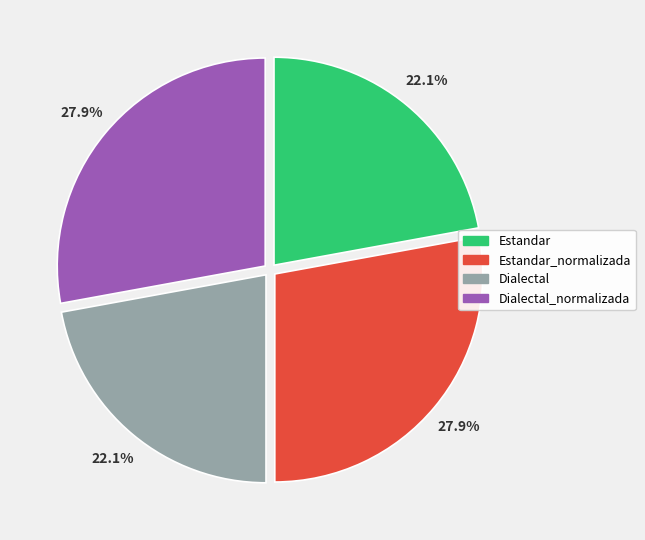

Count the number of slices in the pie.

4